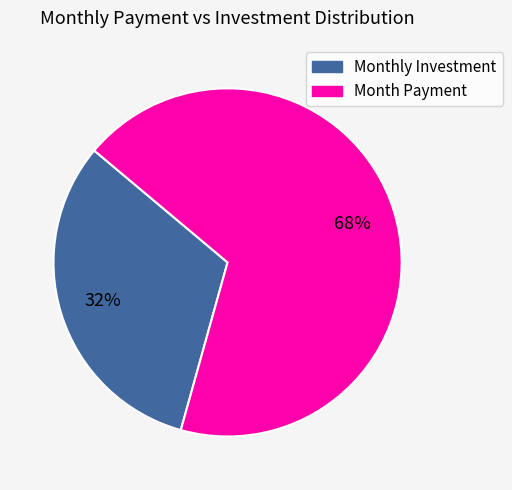

Does any single category account for the majority?

Yes